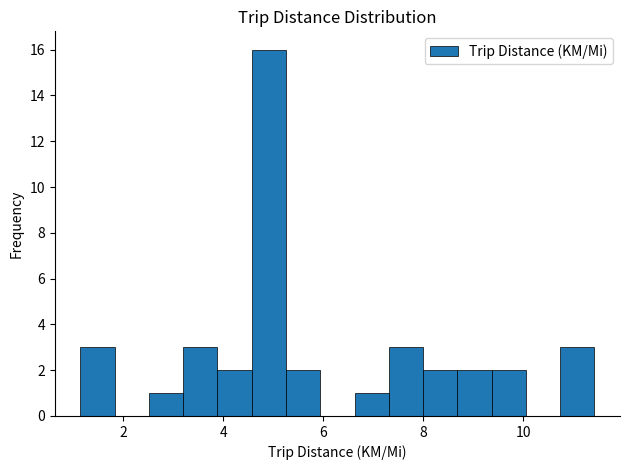

Around what value on the x-axis is the tallest bar? Give the approximate position of its centre, as read against the axis.

5.0